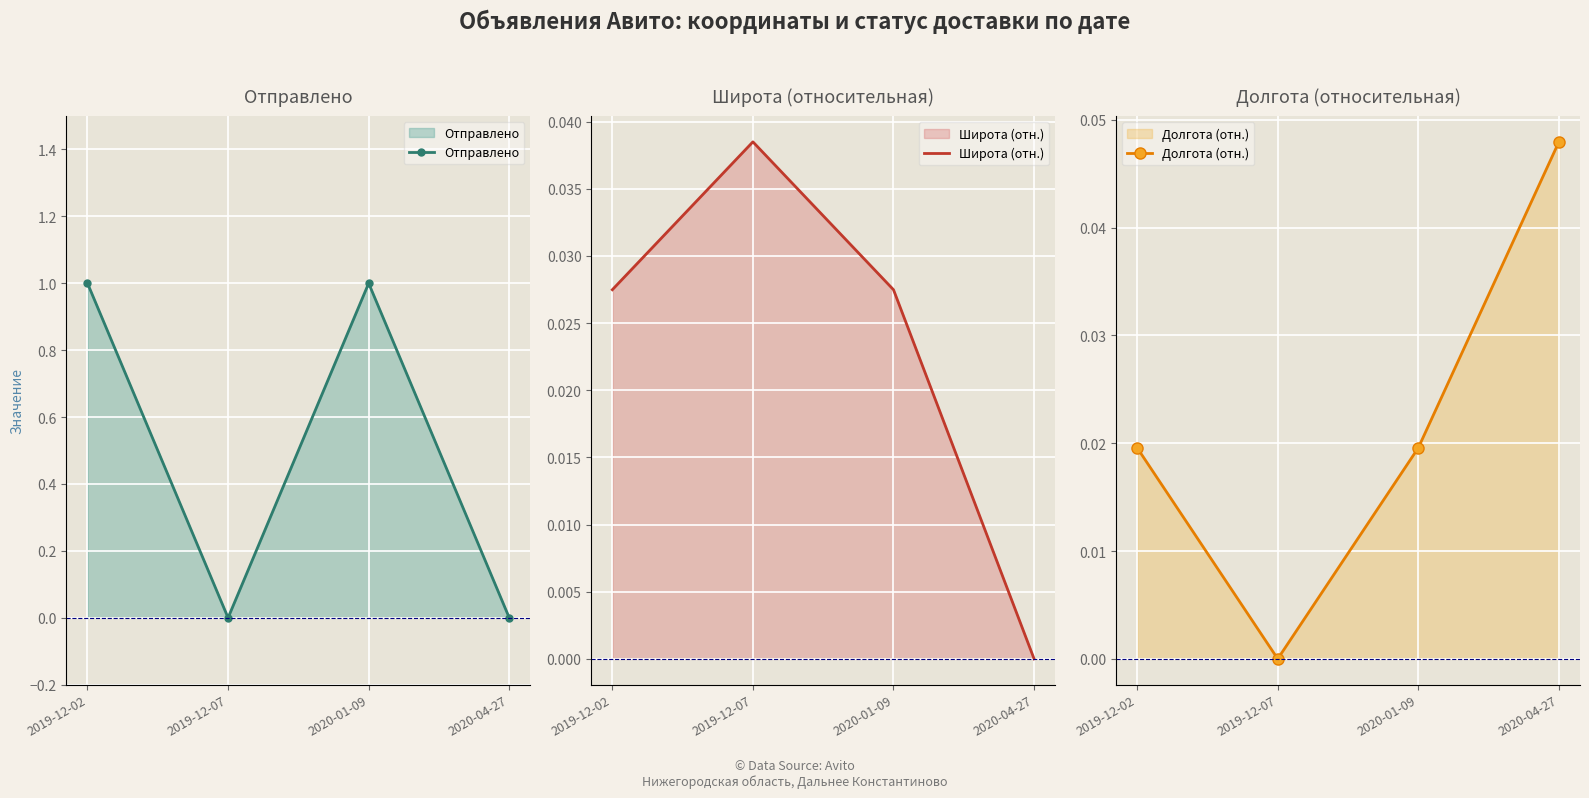

At which category does Отправлено reach its first local valley?

2019-12-07